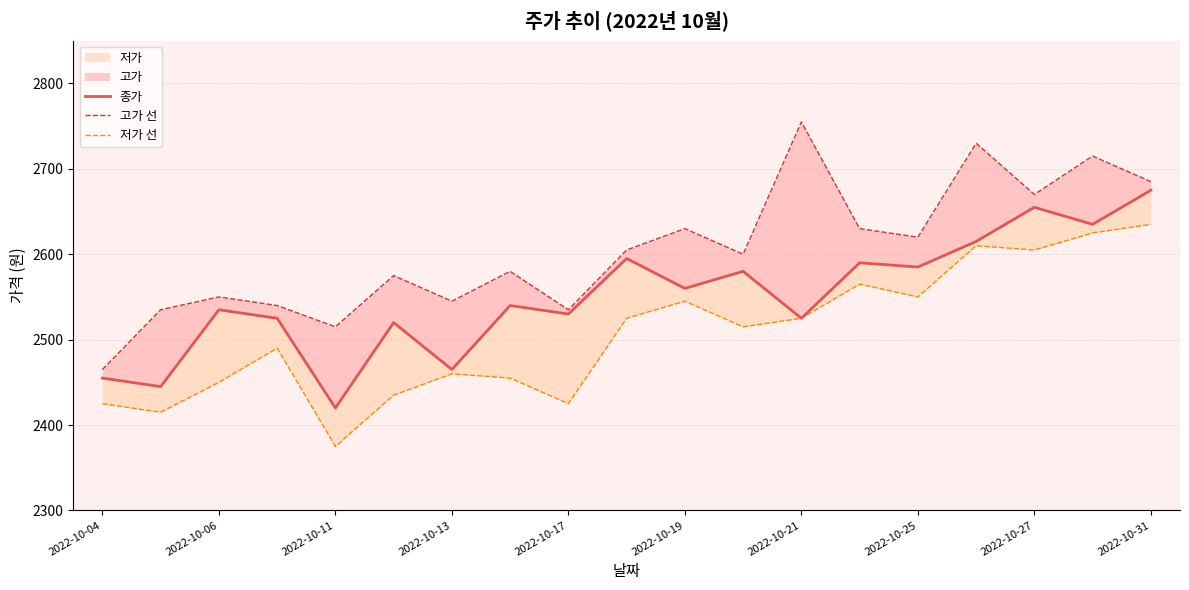

The value of 종가 at 15 is 2615. True or false?

True